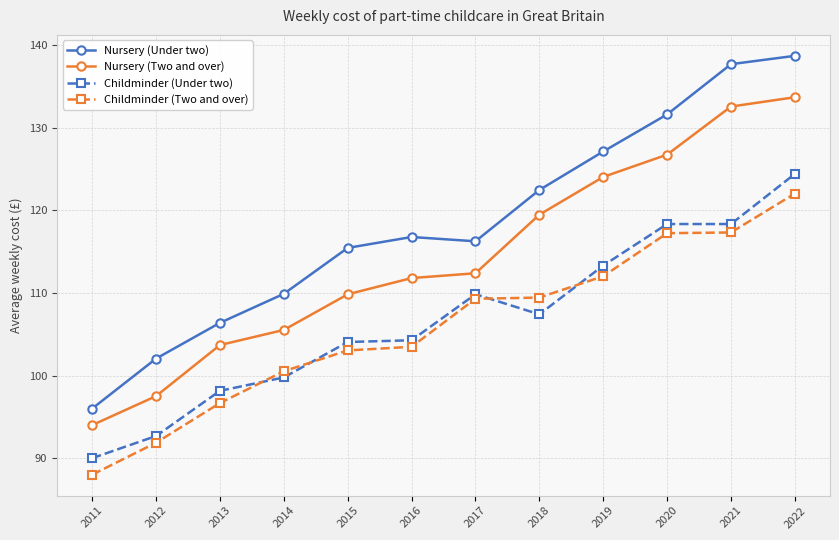

The Childminder (Under two) series shows 64.3 at 2013. True or false?

False